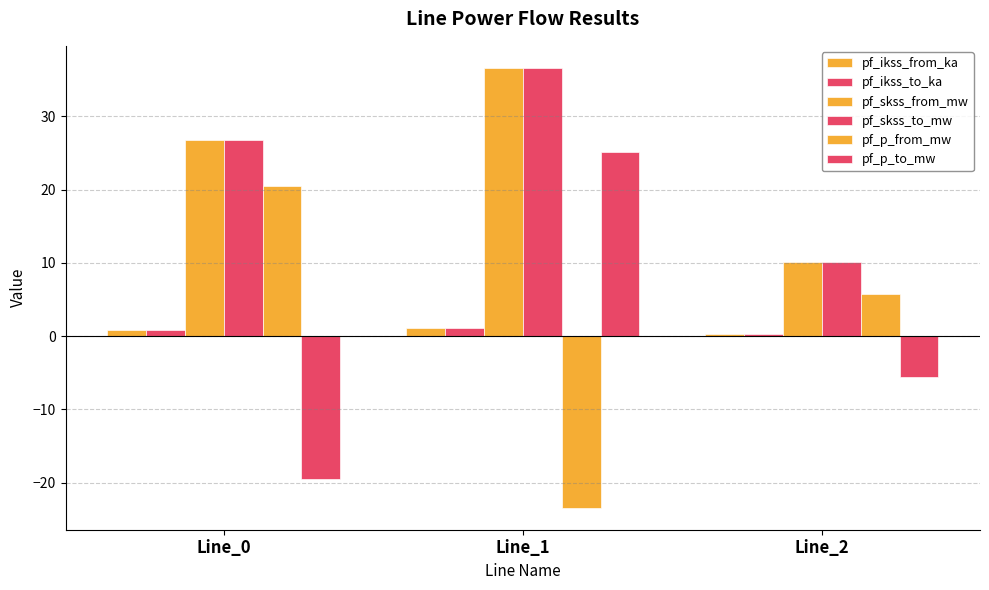

What is the value of the pf_skss_from_mw bar at the 3rd from the left?

10.1